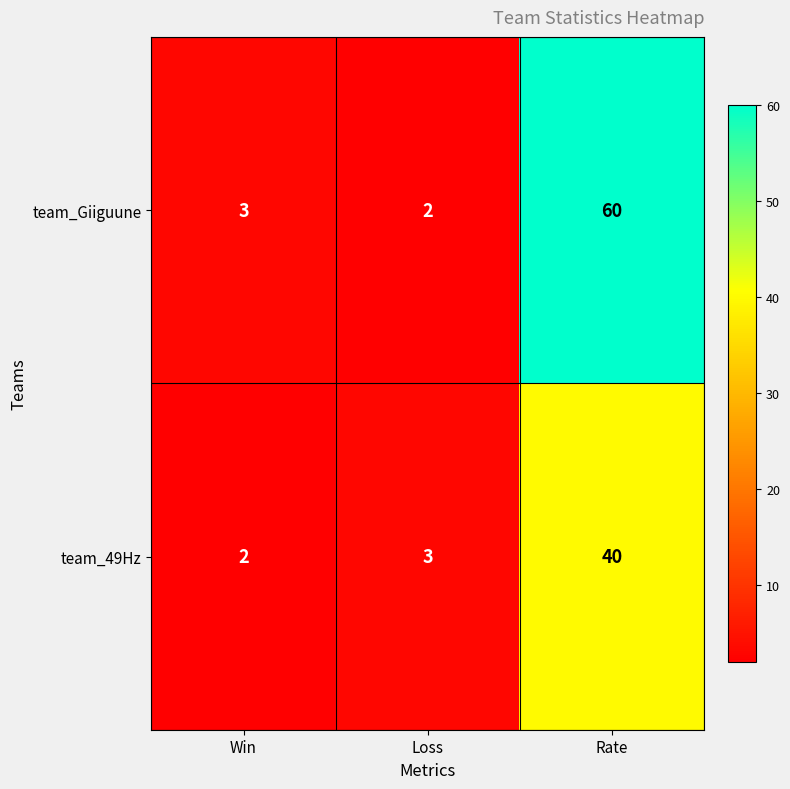

True or false: team_49Hz has a value of 2 at Win.

True